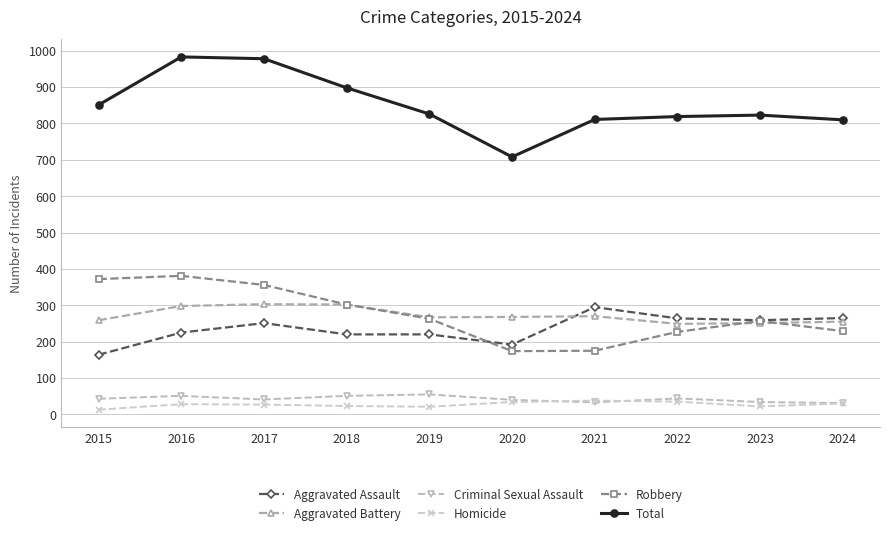

Is the value of Homicide at 2019 greater than the value of Robbery at 2019?

No